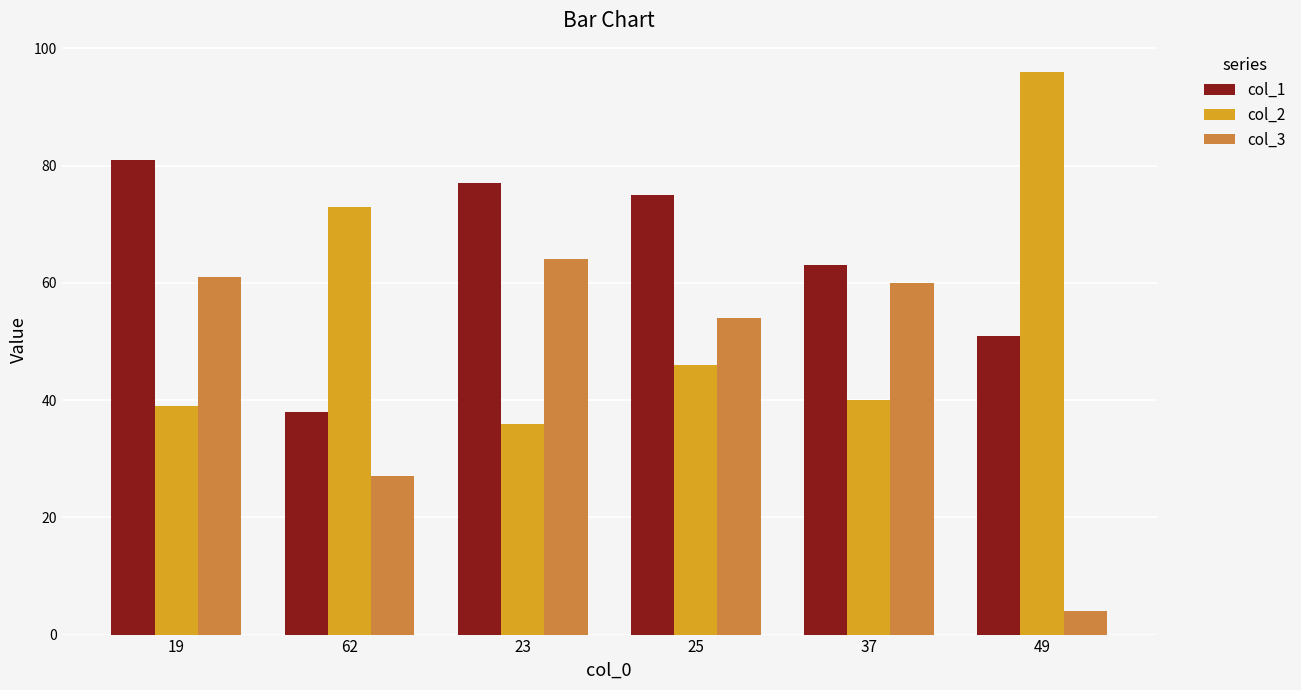

What is the spread (max minus min) of values at 25?

29